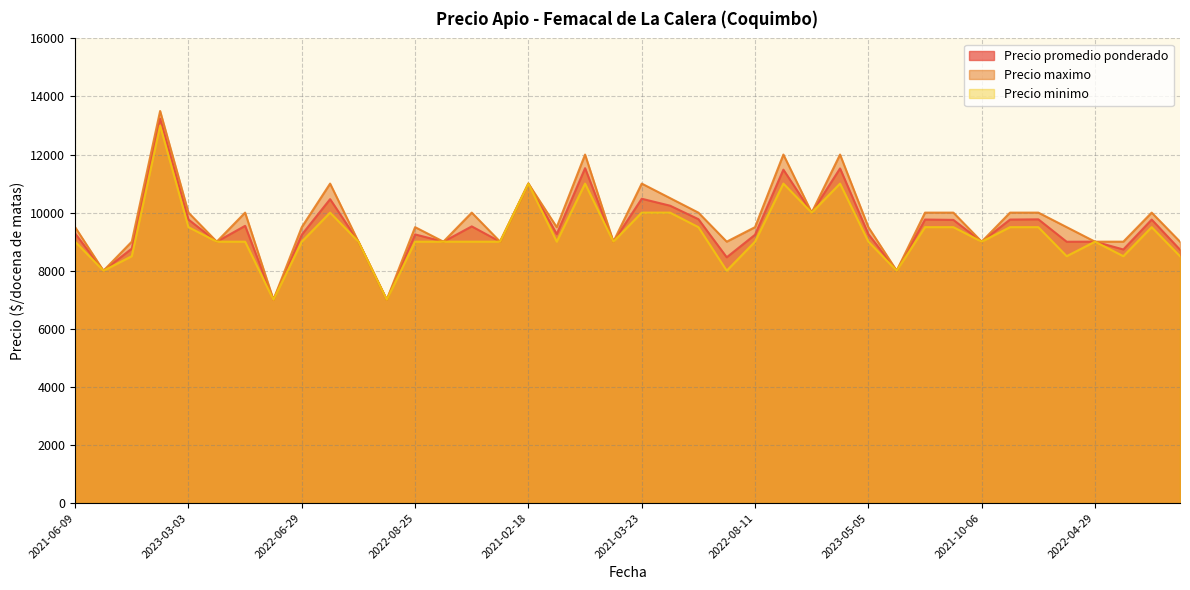

Reading left to right, transcribe all the data shown in this chart.

Precio promedio ponderado: 9282	8000	8761	13239	9762	9000	9545	7000	9239	10464	9000	7000	9250	9000	9526	9000	11000	9261	11531	9000	10478	10239	9775	8462	9239	11480	10000	11522	9260	8000	9762	9750	9000	9761	9769	8997	9000	8731	9761	8724
Precio maximo: 9500	8000	9000	13500	10000	9000	10000	7000	9500	11000	9000	7000	9500	9000	10000	9000	11000	9500	12000	9000	11000	10500	10000	9000	9500	12000	10000	12000	9500	8000	10000	10000	9000	10000	10000	9500	9000	9000	10000	9000
Precio minimo: 9000	8000	8500	13000	9500	9000	9000	7000	9000	10000	9000	7000	9000	9000	9000	9000	11000	9000	11000	9000	10000	10000	9500	8000	9000	11000	10000	11000	9000	8000	9500	9500	9000	9500	9500	8500	9000	8500	9500	8500